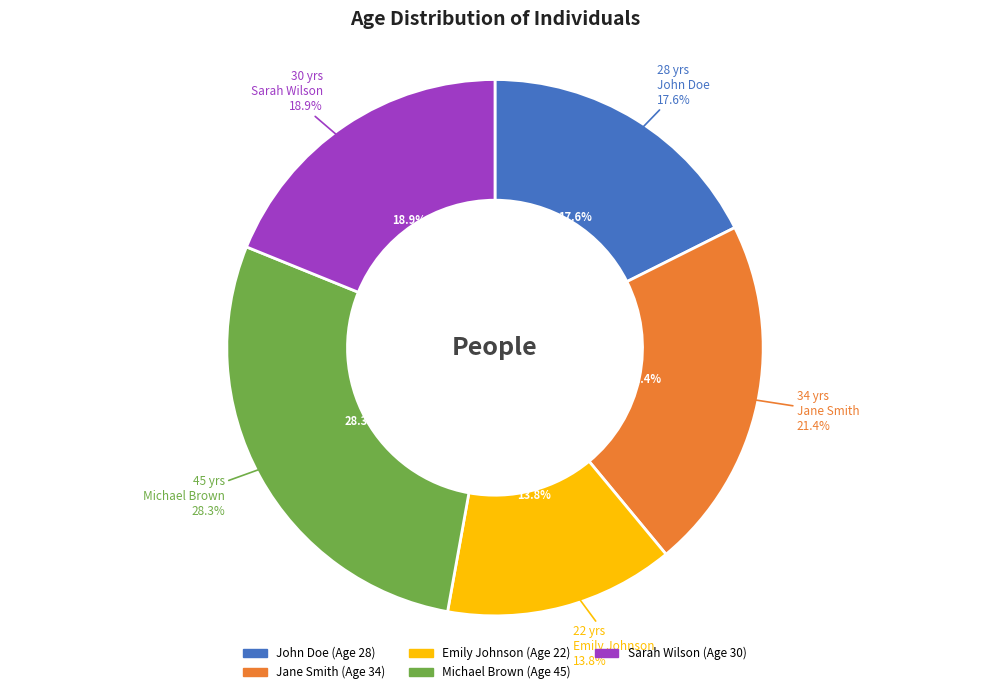

How many slices are in this pie chart?

5